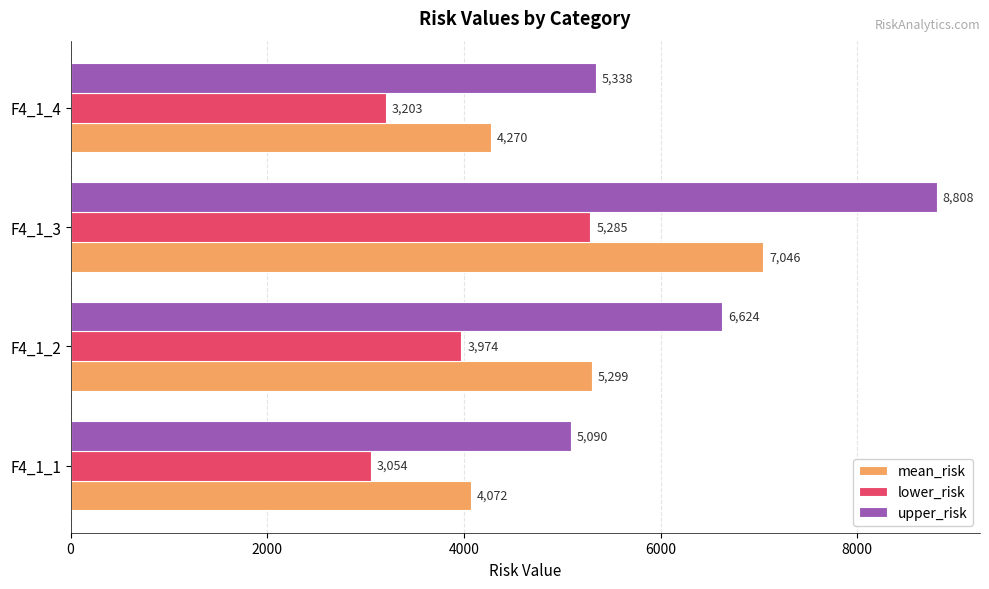

Is the value of lower_risk at F4_1_4 greater than the value of mean_risk at F4_1_3?

No